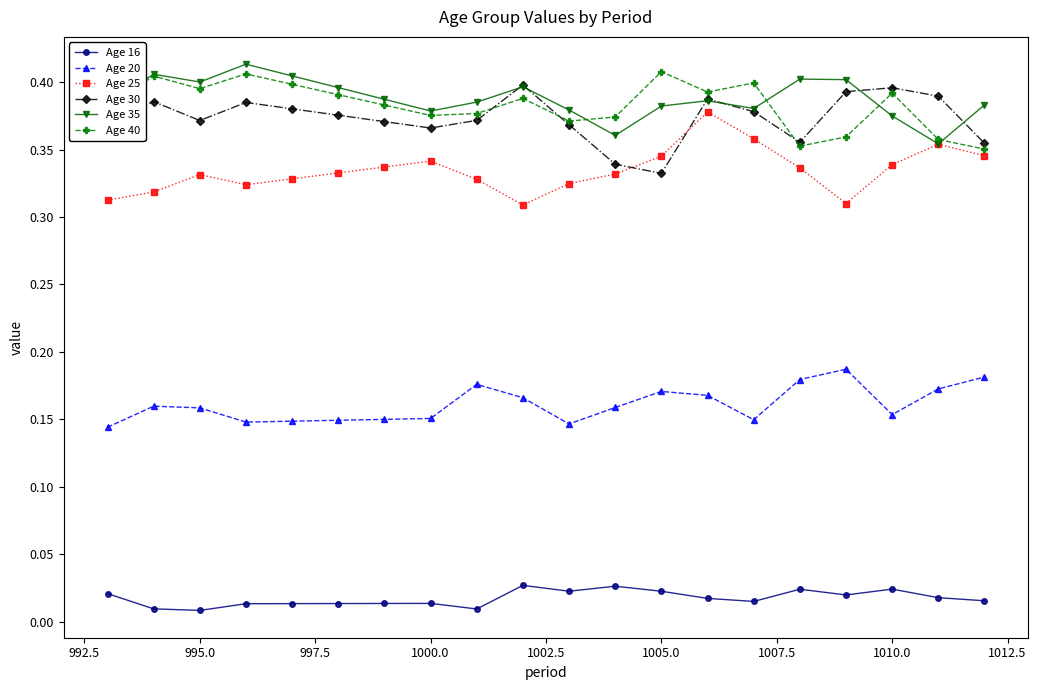

How many Age 40 values are between 0 and 1?

20